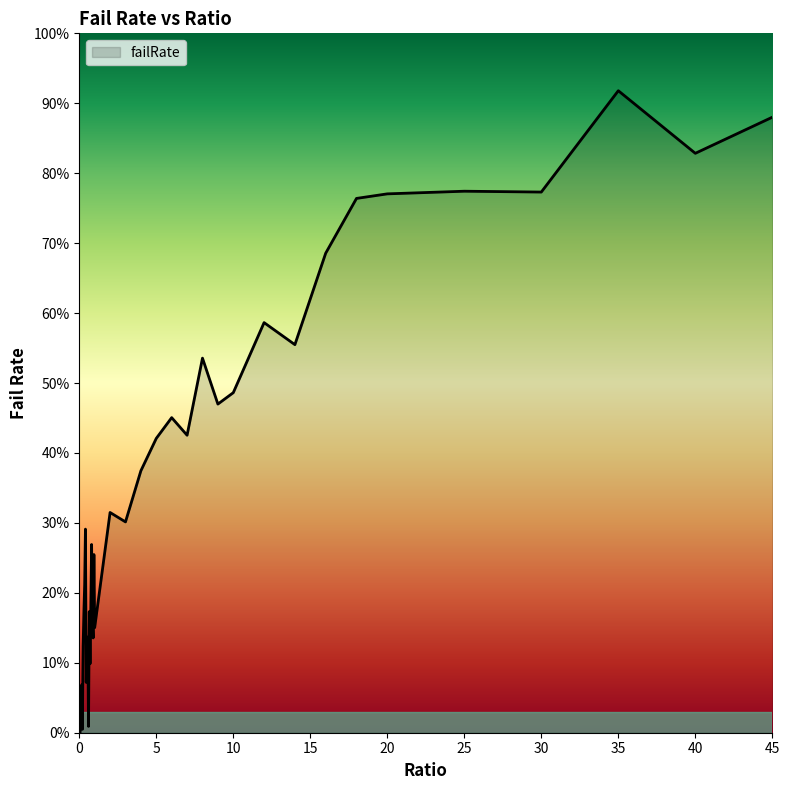

Is this an area chart (filled region under the line)?

Yes